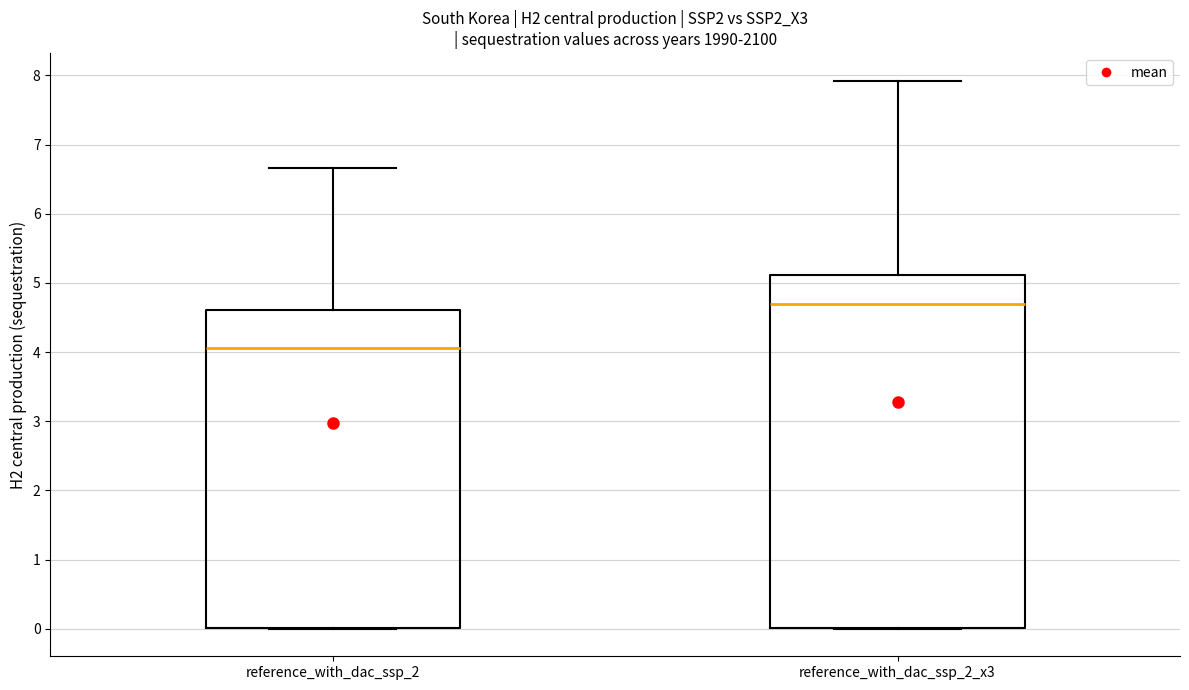

Which box is the tallest, from its lower edge to its upper edge?

reference_with_dac_ssp_2_x3